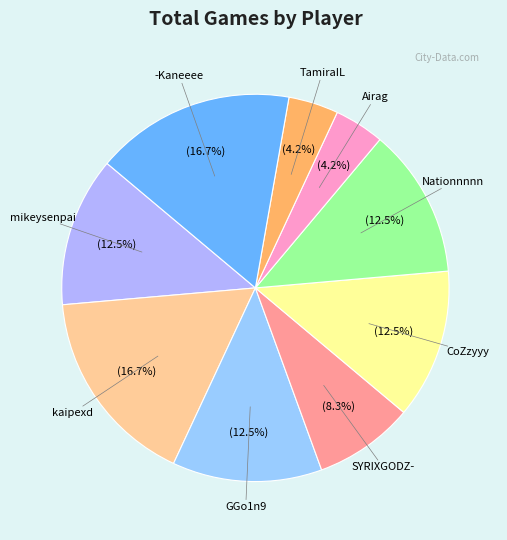

To the nearest percent, what is the average slice percentage?

11%